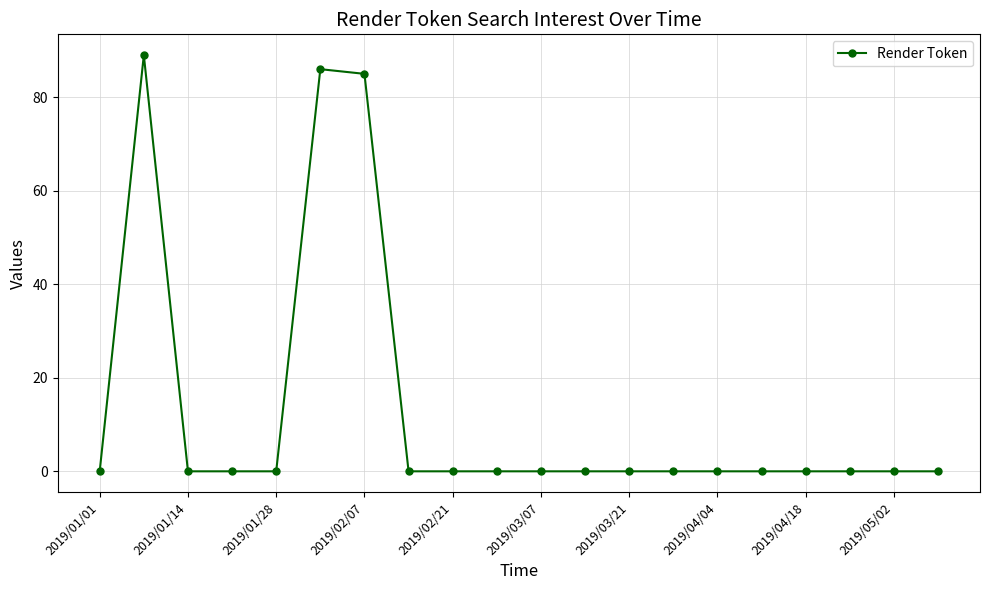

What is the greatest value displayed?

89